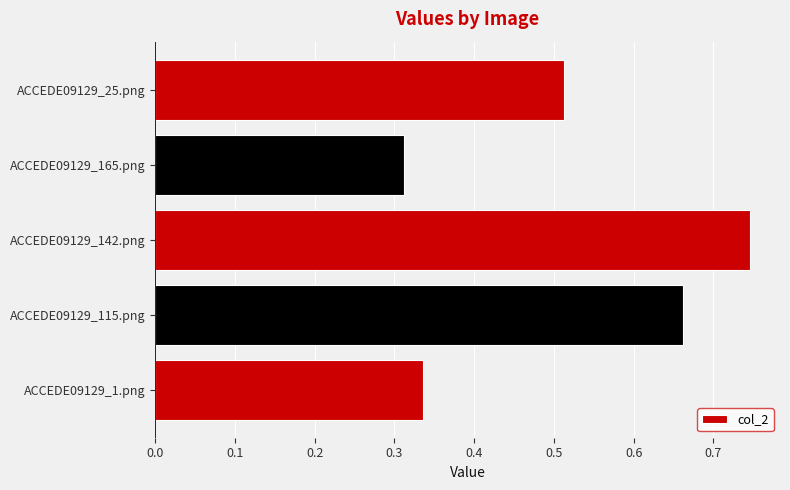

What is the difference between the maximum and minimum values?

0.4